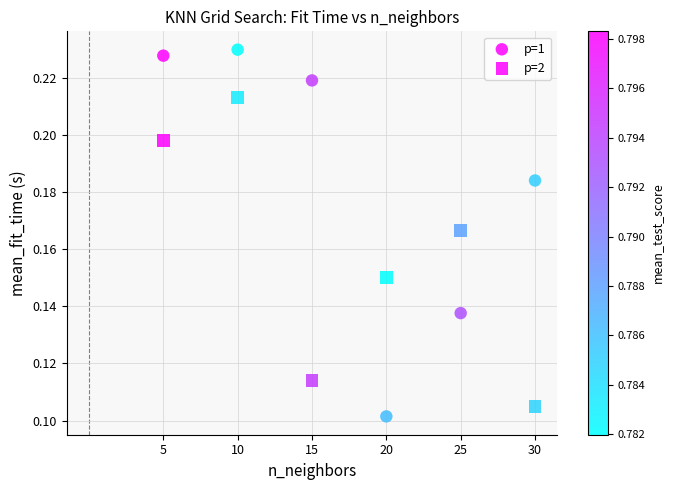

Count the number of points in this scatter plot.

12